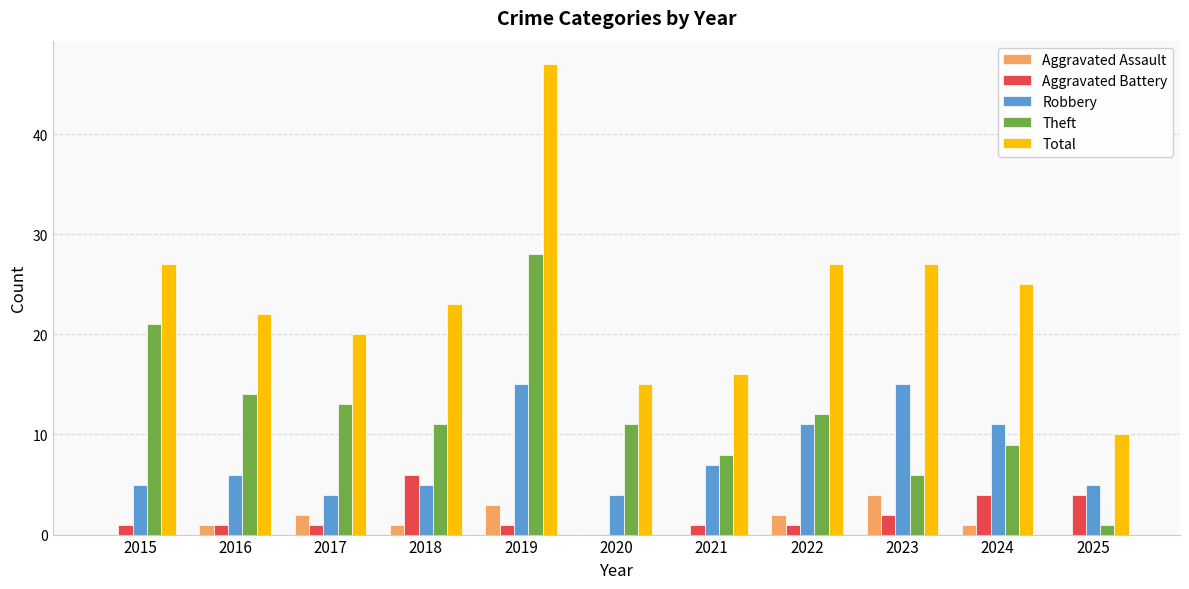

Which series has the largest total across all categories?

Total